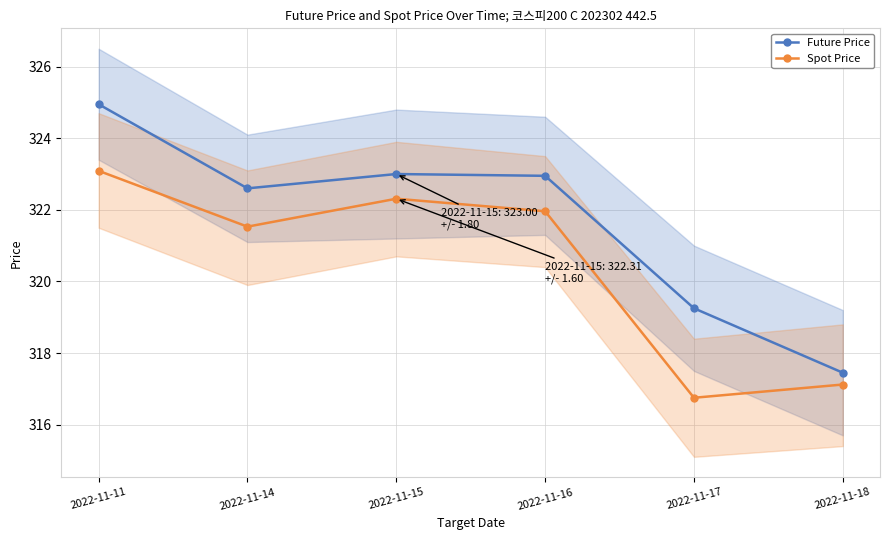

True or false: Future Price and Spot Price cross at least once.

False